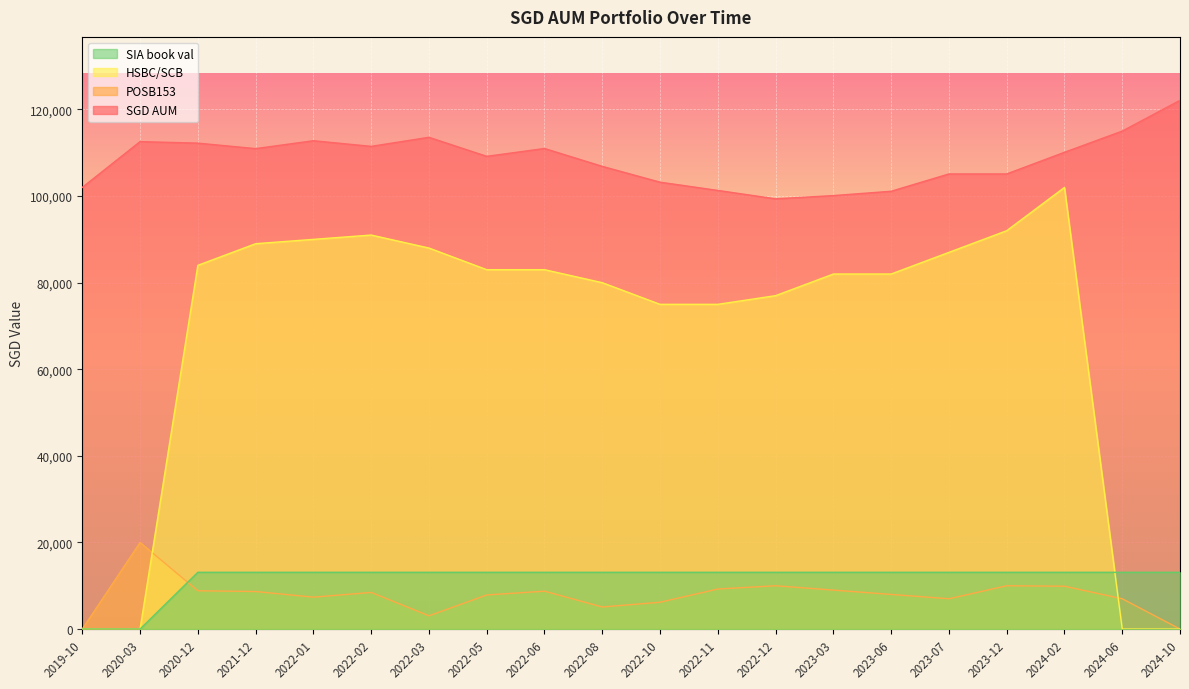

What is the spread (max minus min) of values at 2020-12?

103377.5